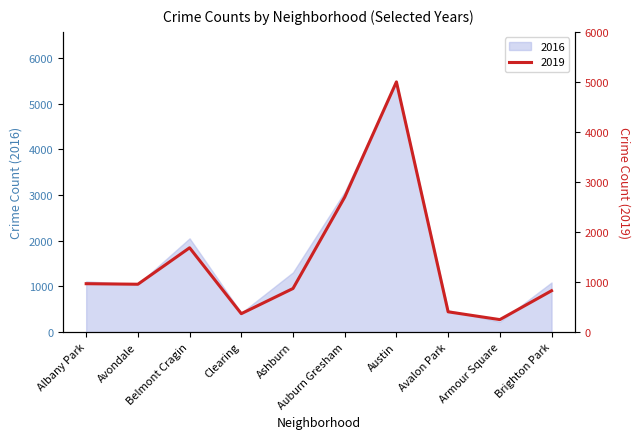

Is it true that 2016 equals 1583 at Brighton Park?

False